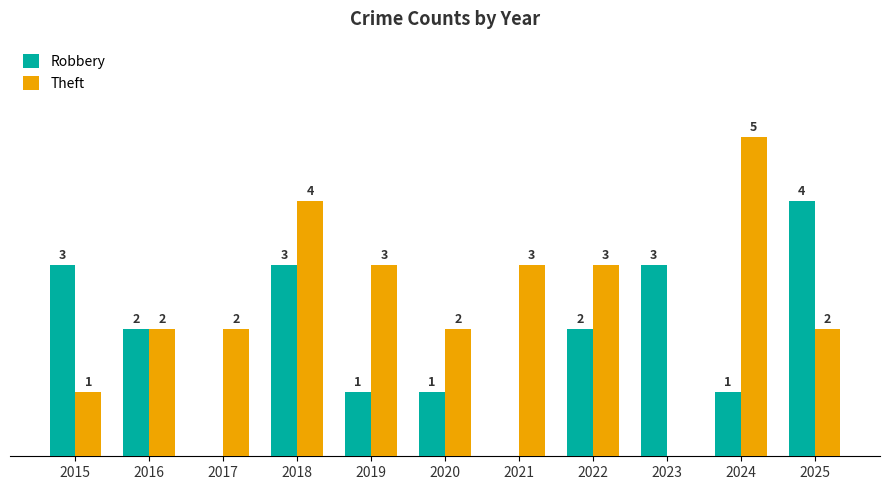

Is the value of Theft at 2022 greater than the value of Robbery at 2021?

Yes